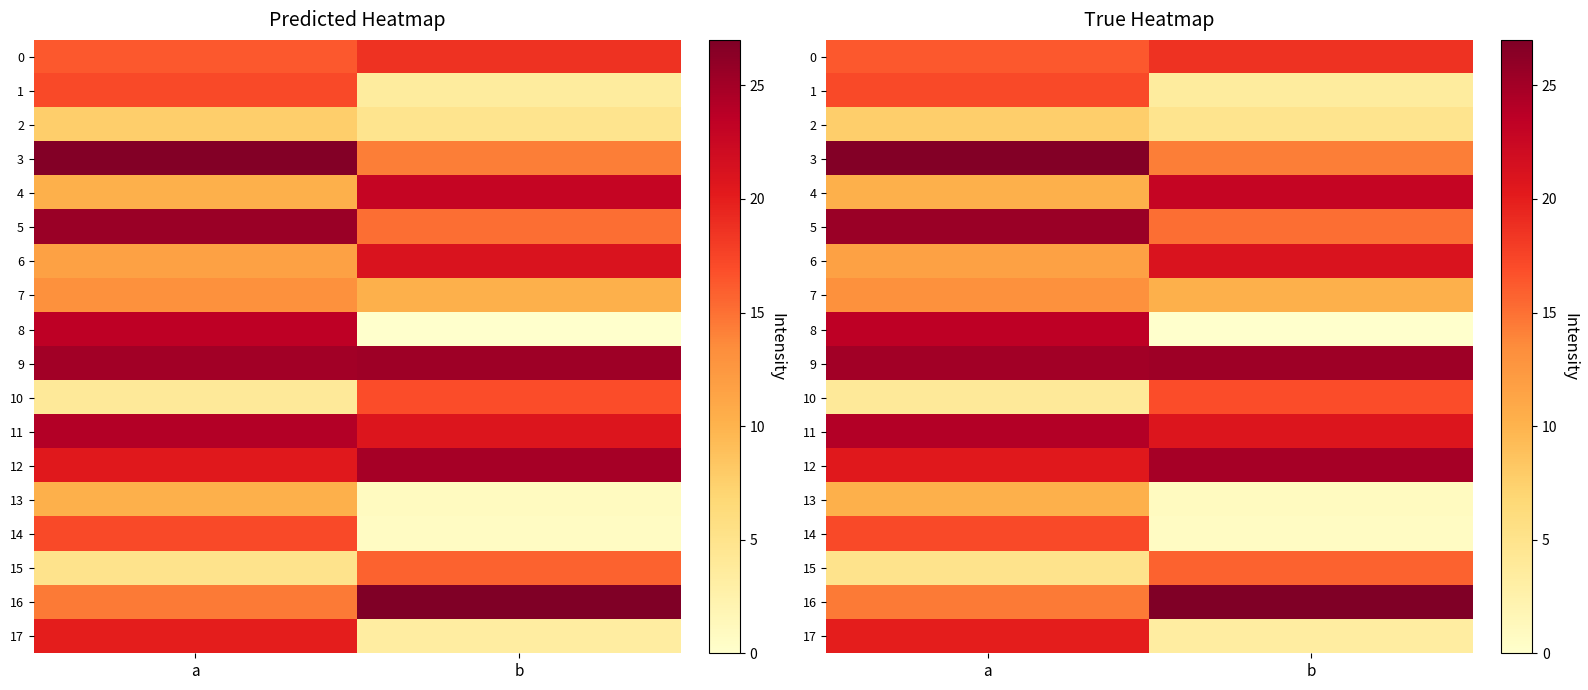

Which series has the largest range (max minus min)?

8